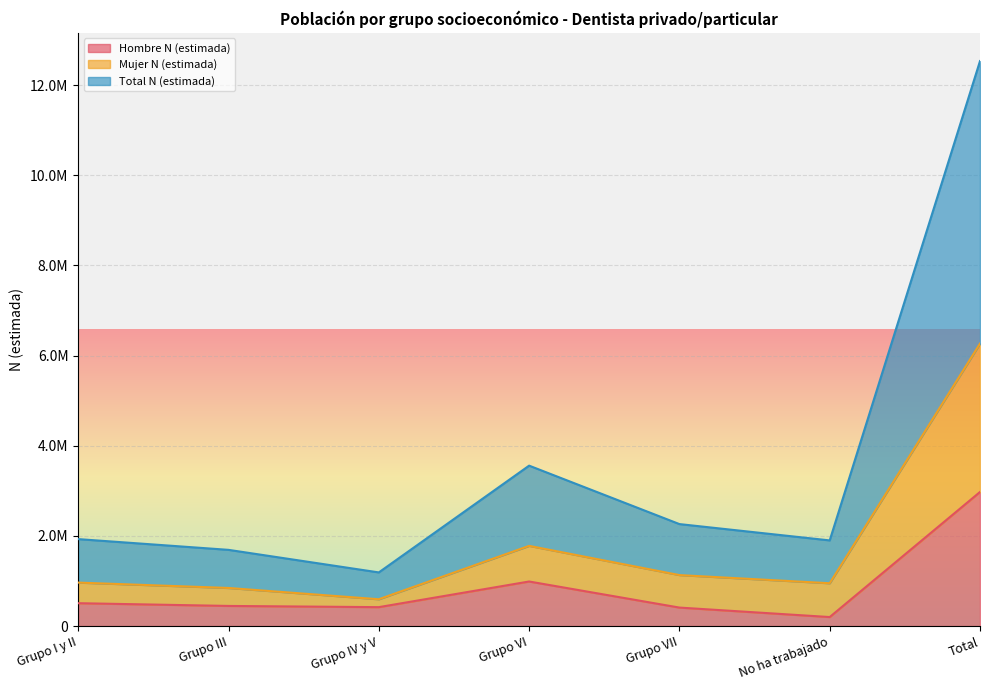

What is the difference between the second highest and minimum values in the Hombre N (estimada) series?

788645